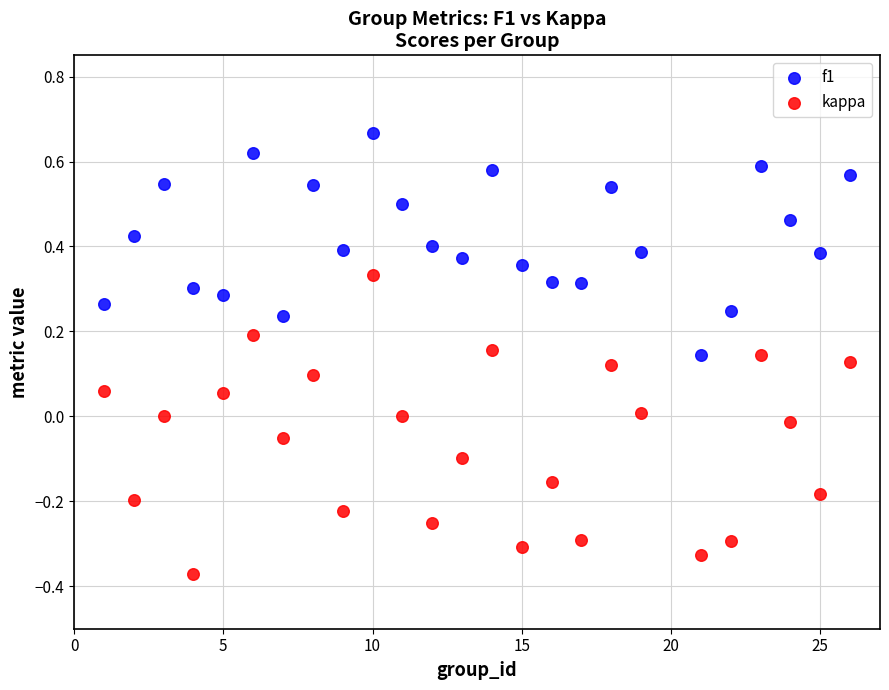

What is the X range (max minus min) for the scatter plot?

25.0